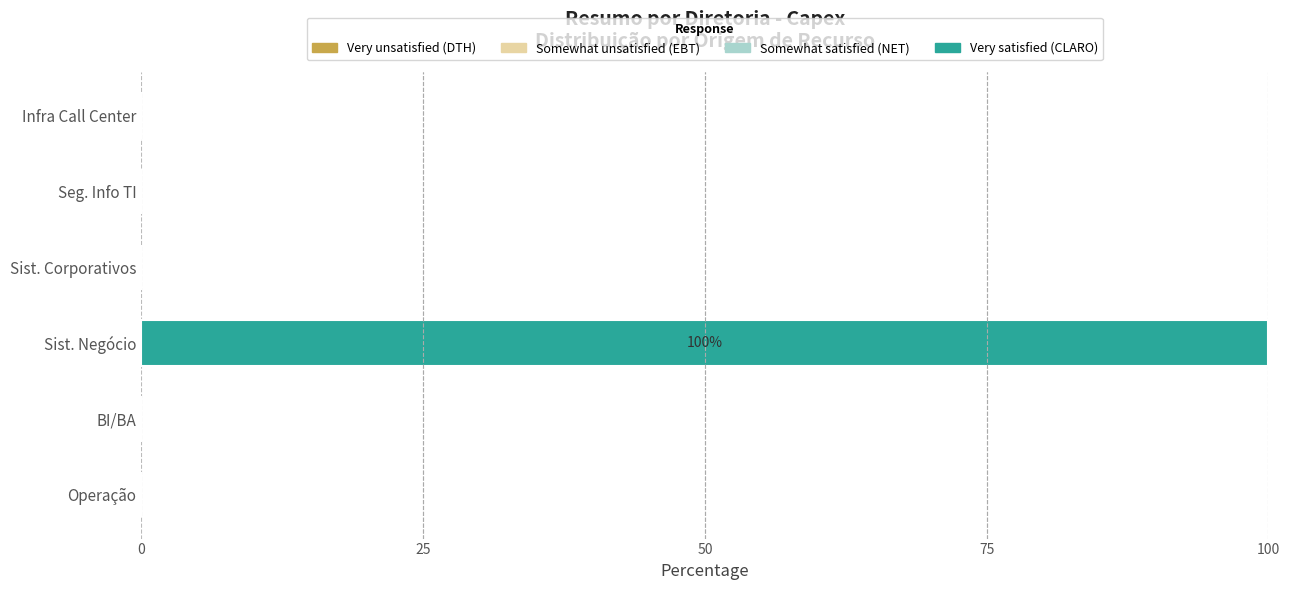

Is it true that the value at Infra Call Center is 0?

True